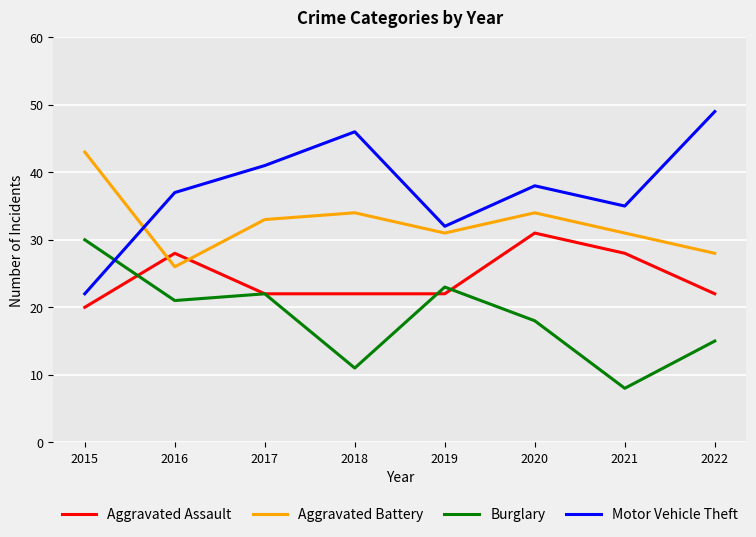

True or false: Aggravated Assault has a value of 33 at 2022.

False